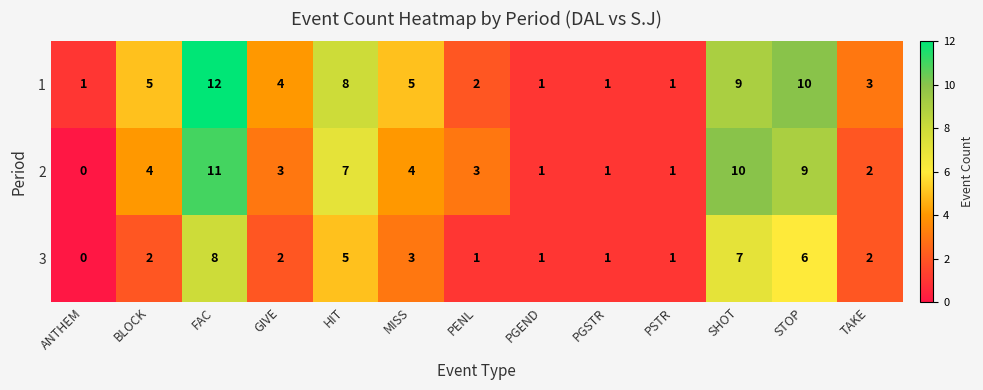

List the series in order of their overall mean, highest first.

1, 2, 3